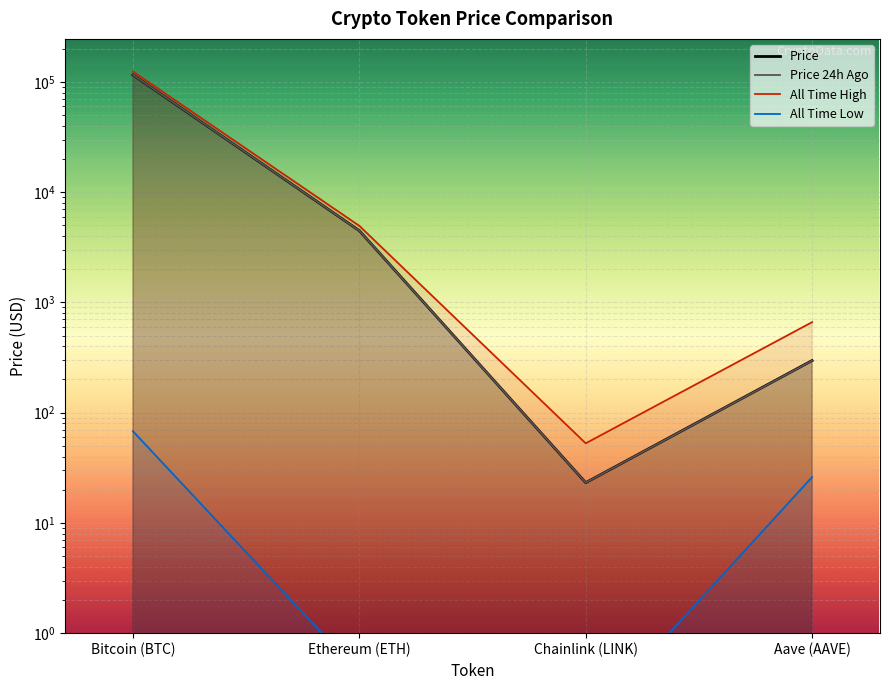

What is the smallest value displayed?

0.1